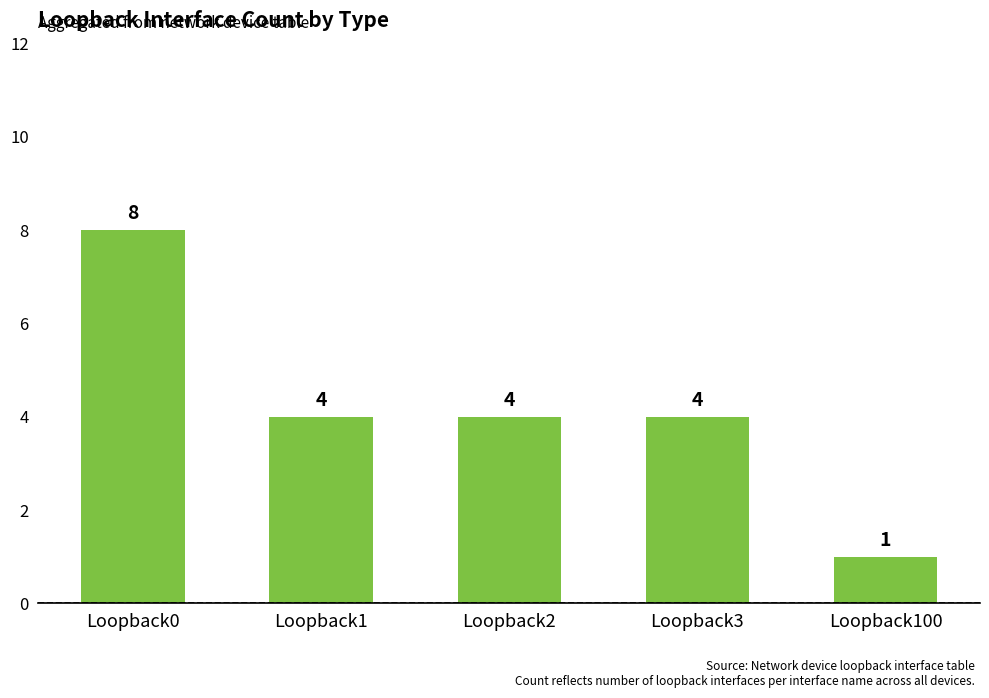

Is it true that the value at Loopback1 is 4?

True